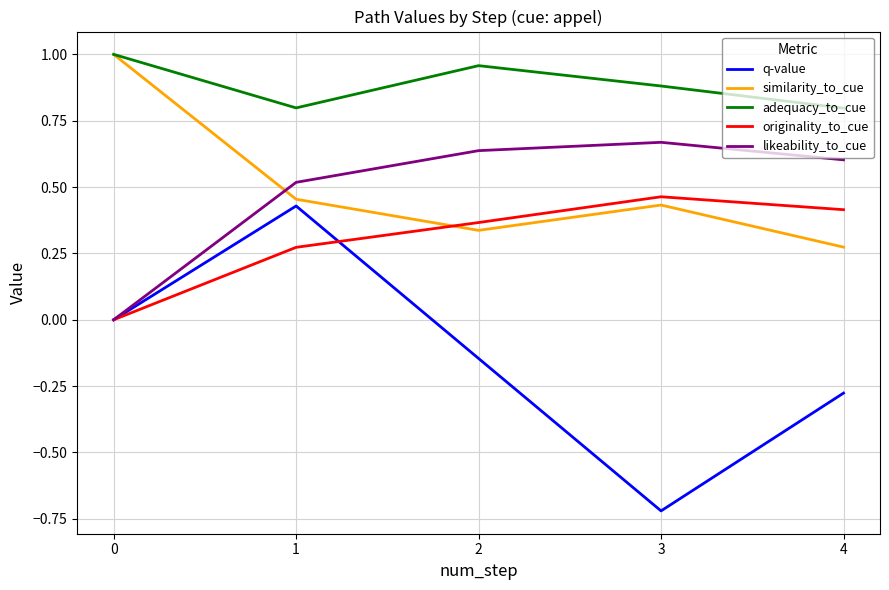

Which series has the largest total across all categories?

adequacy_to_cue